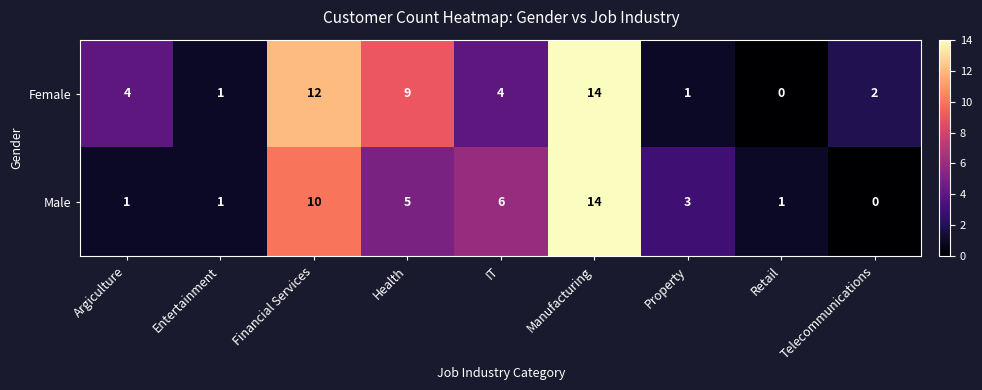

How many series are shown in this chart?

2